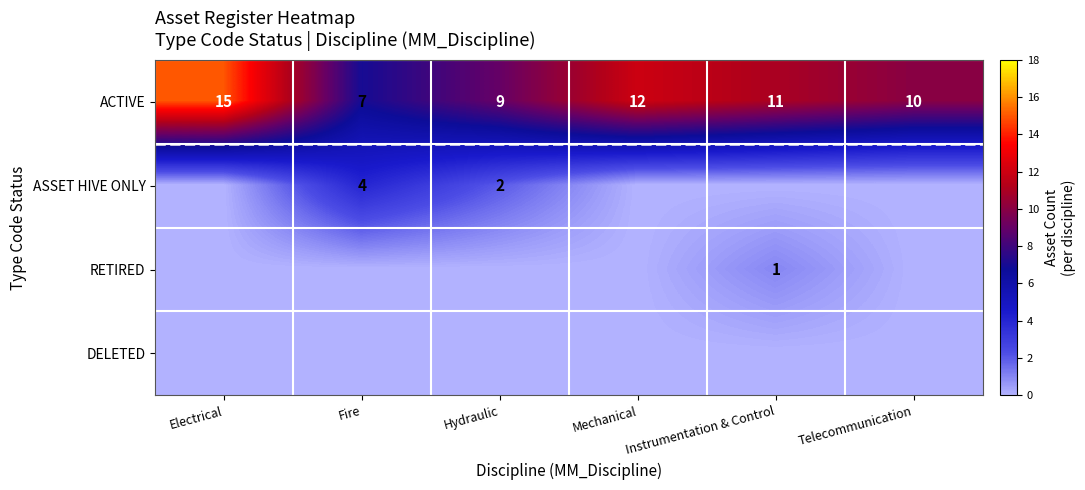

Is it true that ACTIVE equals 19 at Mechanical?

False